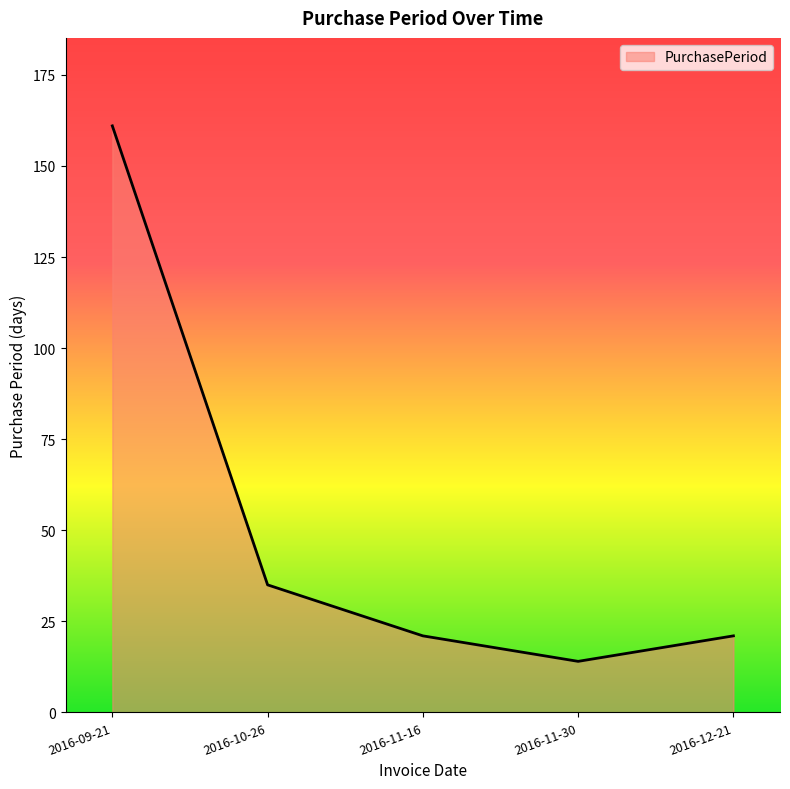

How many interior local valleys (lower than both neighbors) does the data have?

1